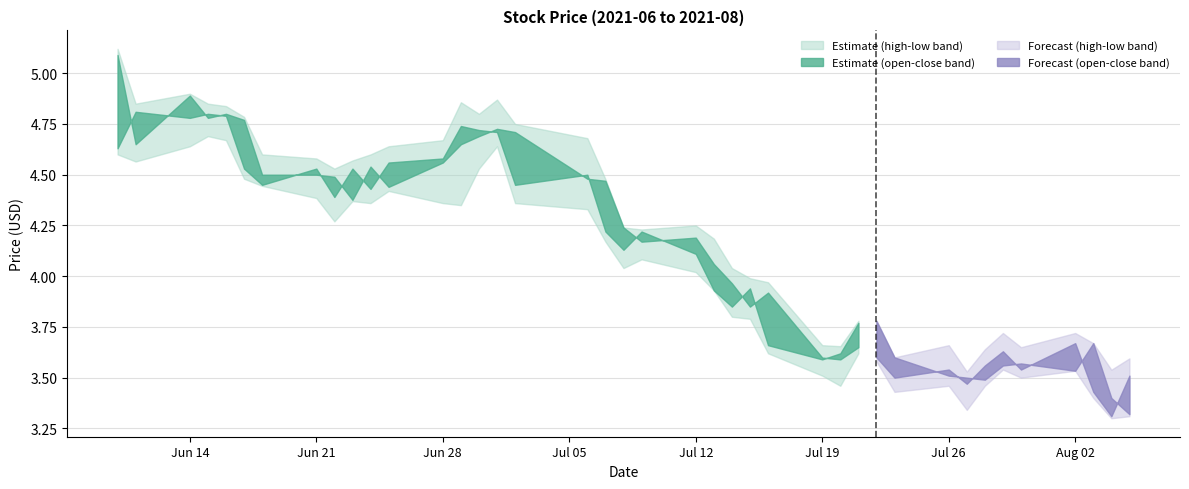

Is the value of high at 2021-06-25 greater than the value of low at 2021-06-24?

Yes